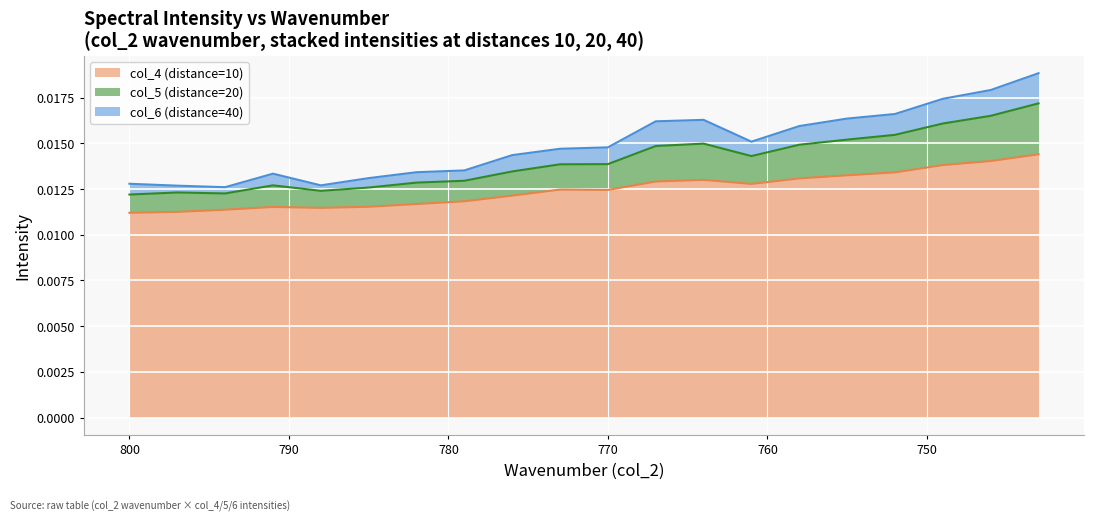

The col_4 (distance=10) series shows 0.0 at 743. True or false?

False